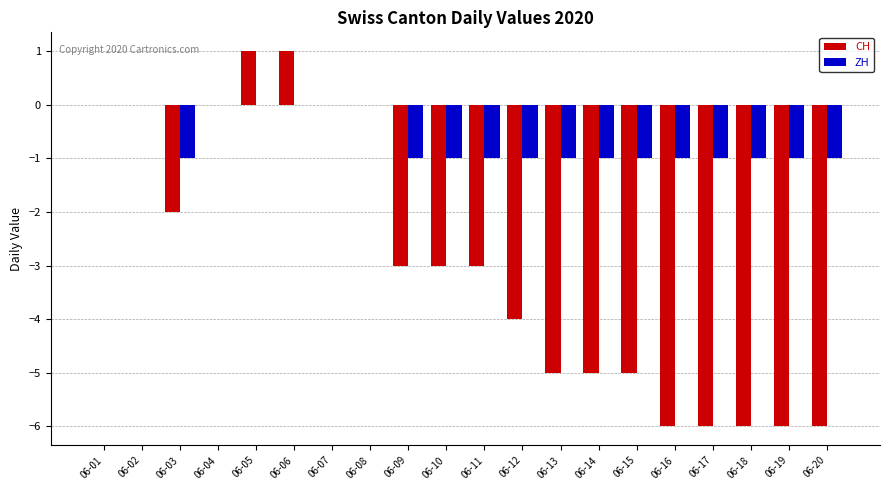

At which label is CH closest to -2?

06-03